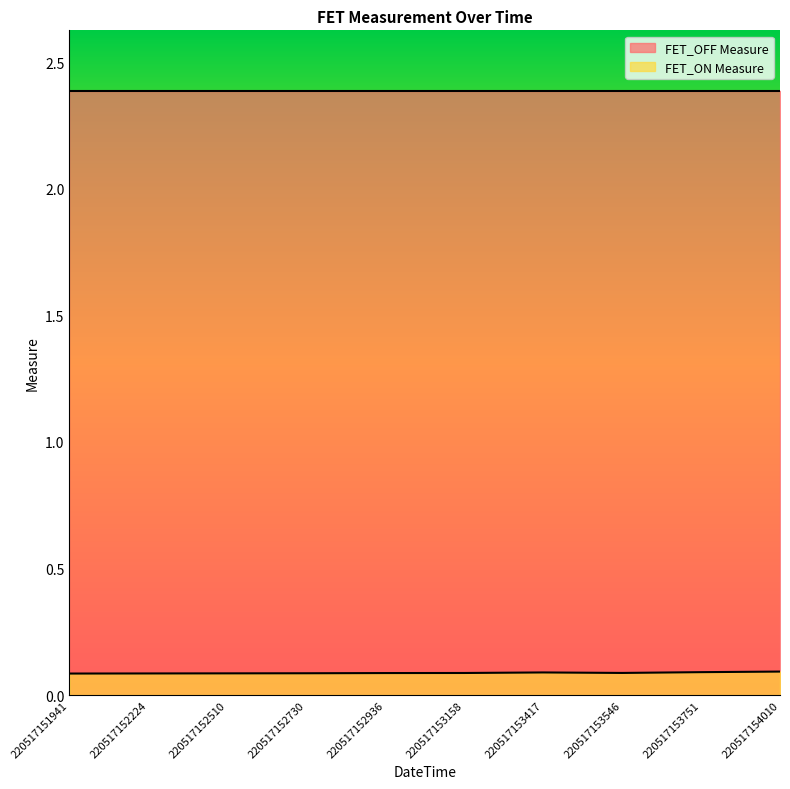

What is the maximum value shown in the chart?

2.4